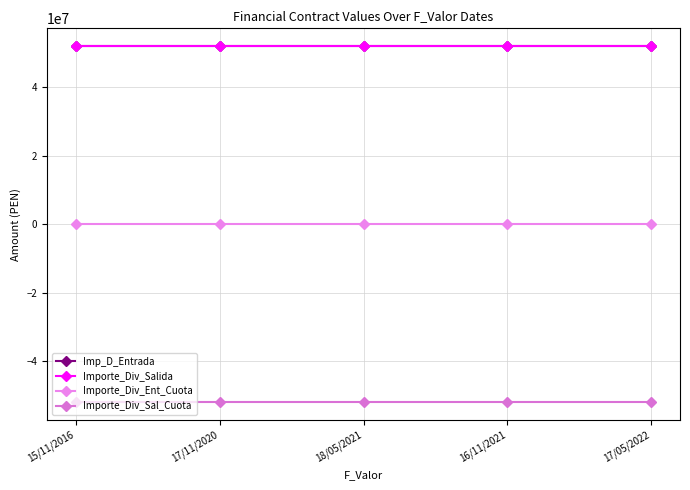

What is the lowest value of the Importe_Div_Salida series?

52000000